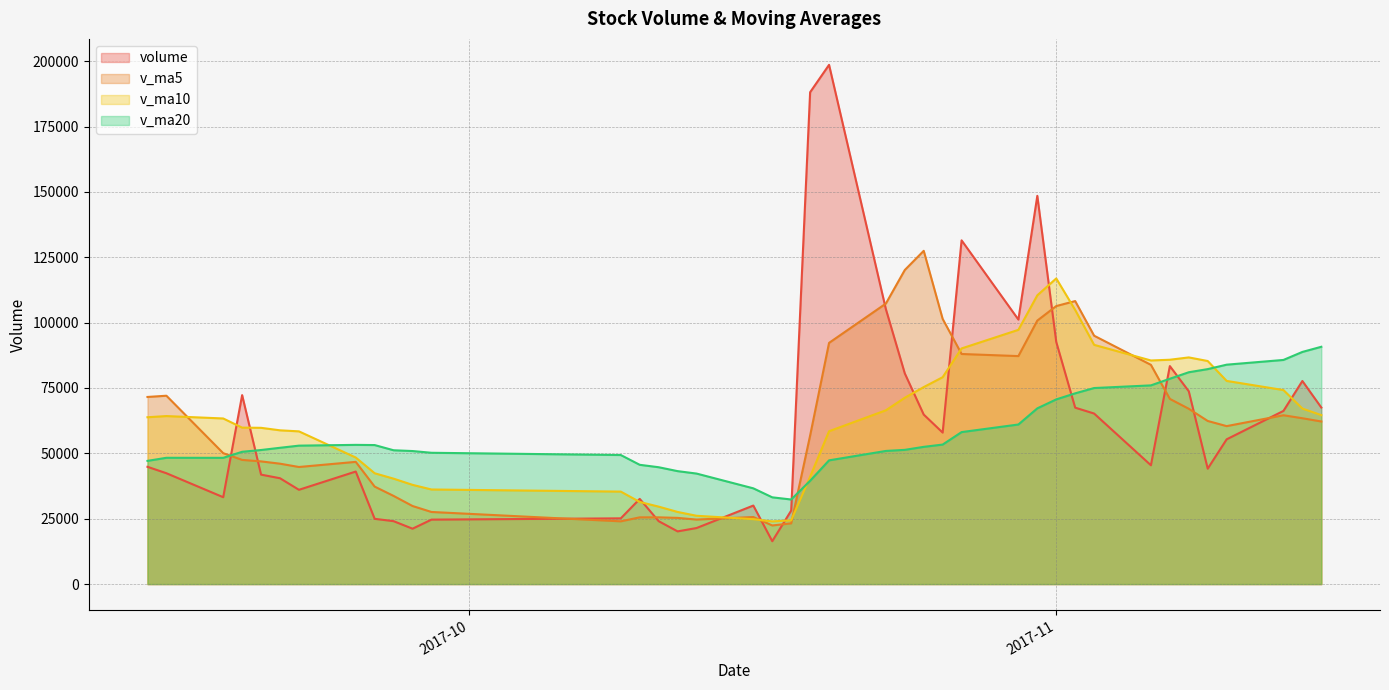

How many lines are shown in the chart?

4